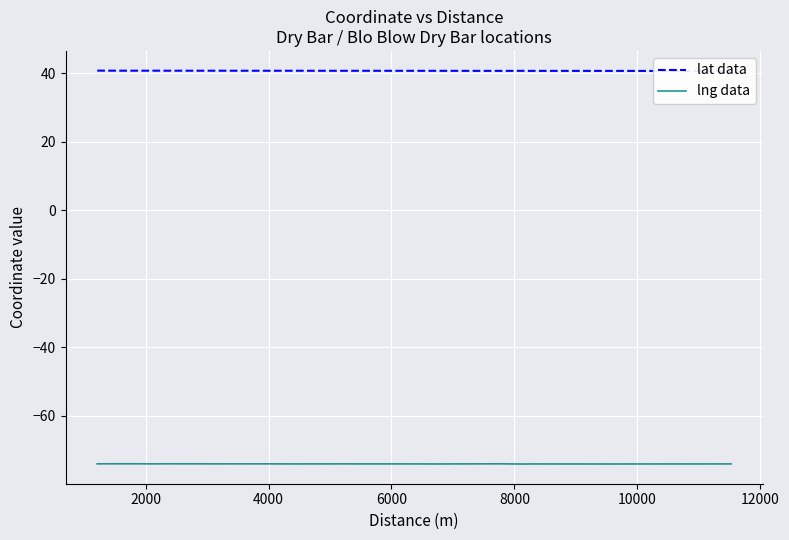

Does the chart display data point markers on the line(s)?

No